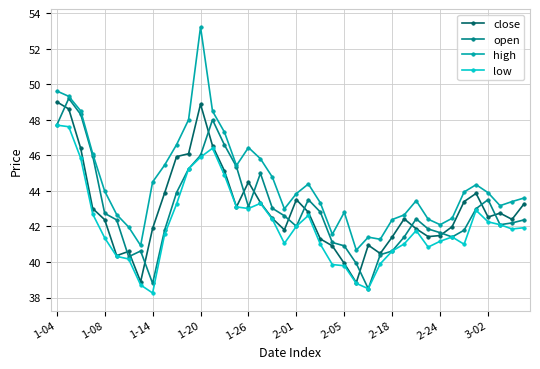

How many lines are shown in the chart?

4